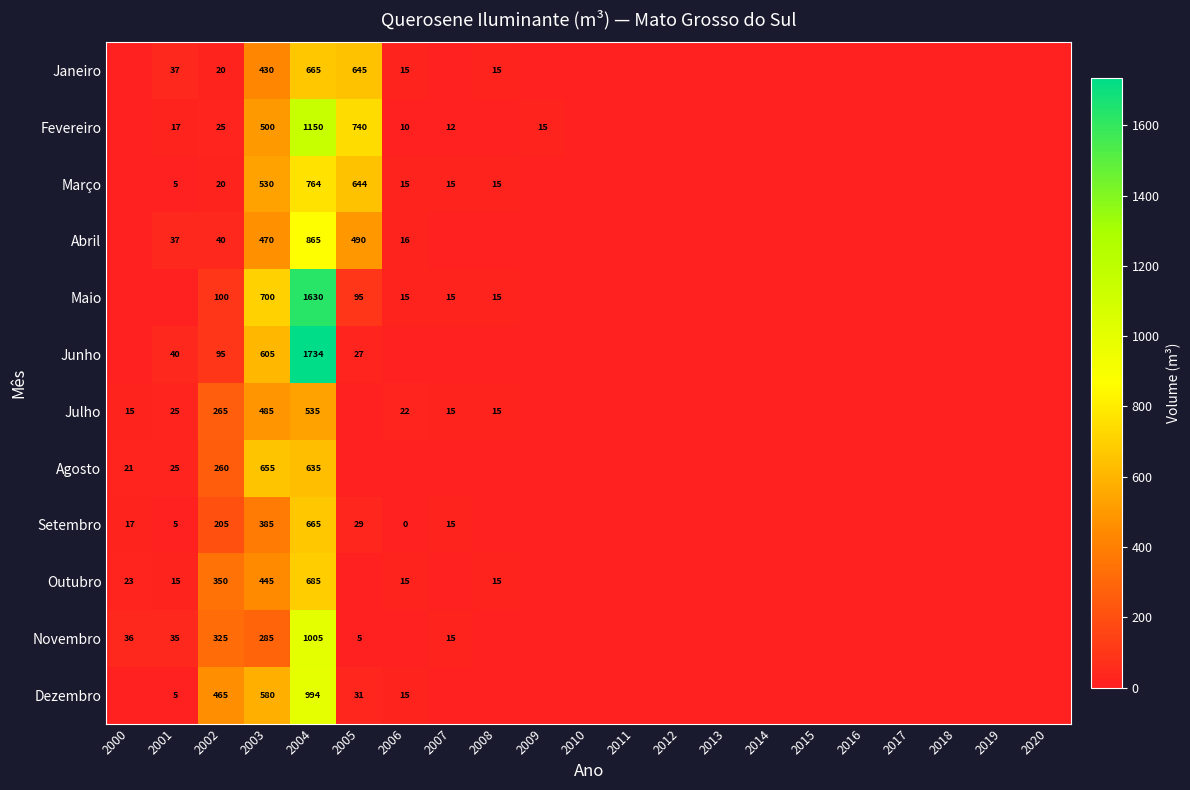

The Setembro series shows 5 at 2001. True or false?

True